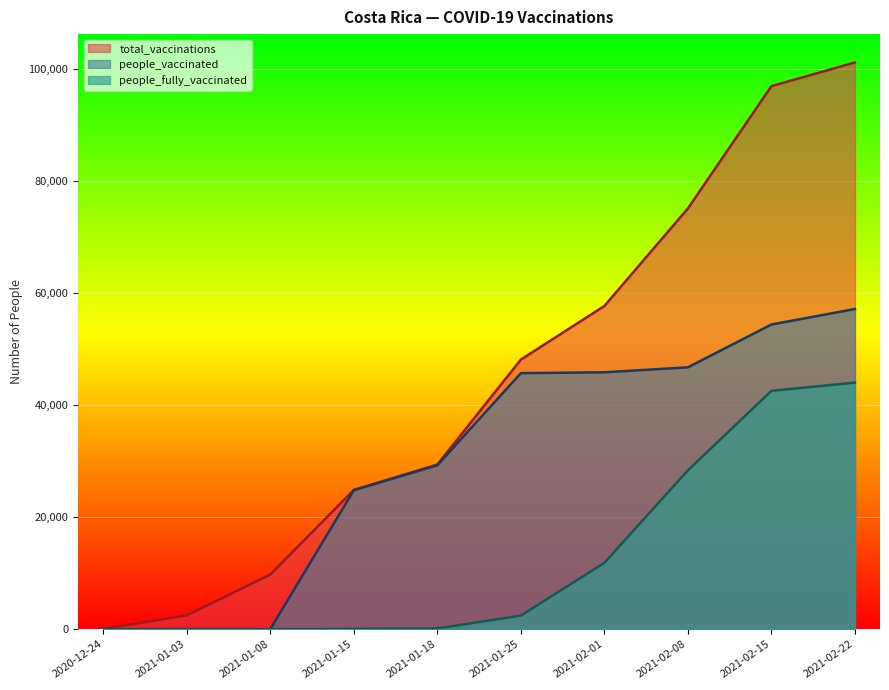

How many data points in people_fully_vaccinated are less than 2421?

5